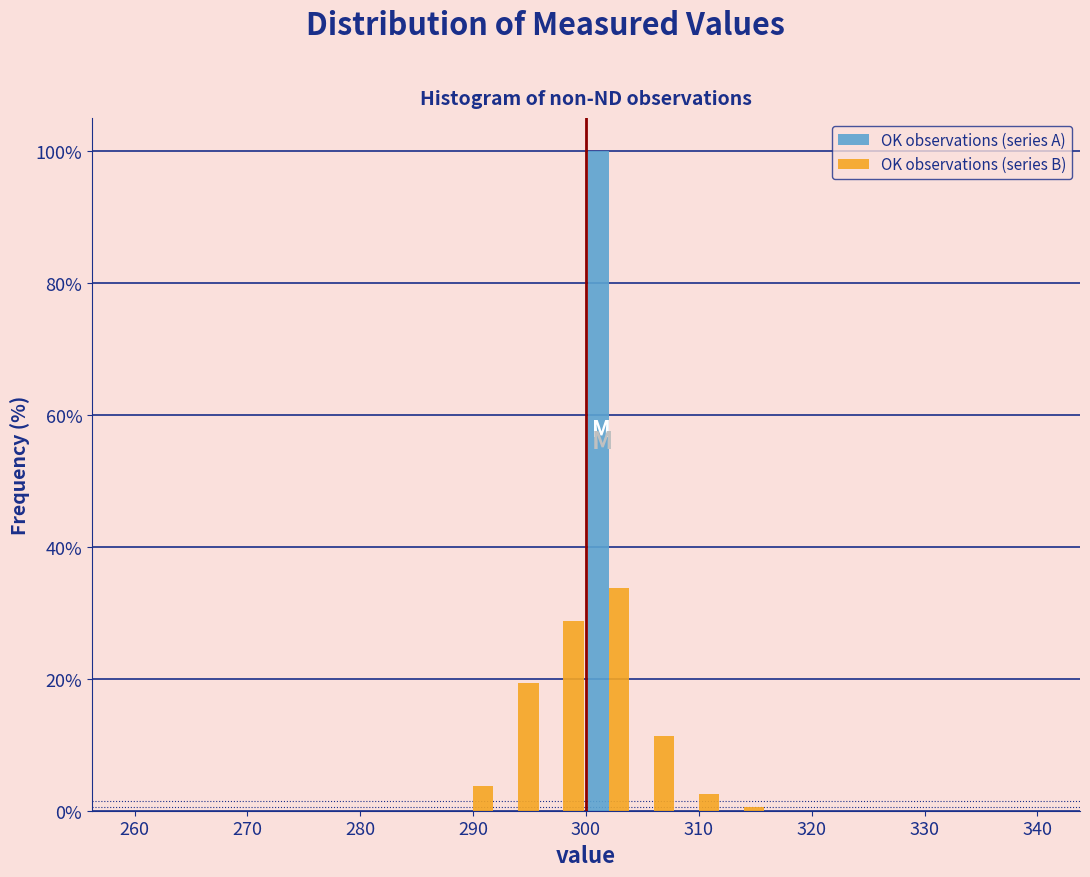

Reading left to right, transcribe this chart: for each range on the x-axis, give the height of each series' bar. The values are not printed on the chart, so give them approximately, as read against the axis.

260 to 264: OK observations (series A)=0	OK observations (series B)=0
264 to 268: OK observations (series A)=0	OK observations (series B)=0
268 to 272: OK observations (series A)=0	OK observations (series B)=0
272 to 276: OK observations (series A)=0	OK observations (series B)=0
276 to 280: OK observations (series A)=0	OK observations (series B)=0
280 to 284: OK observations (series A)=0	OK observations (series B)=0
284 to 288: OK observations (series A)=0	OK observations (series B)=0
288 to 292: OK observations (series A)=0	OK observations (series B)=4
292 to 296: OK observations (series A)=0	OK observations (series B)=20
296 to 300: OK observations (series A)=0	OK observations (series B)=28
300 to 304: OK observations (series A)=100	OK observations (series B)=34
304 to 308: OK observations (series A)=0	OK observations (series B)=12
308 to 312: OK observations (series A)=0	OK observations (series B)=2
312 to 316: OK observations (series A)=0	OK observations (series B)=under 2
316 to 320: OK observations (series A)=0	OK observations (series B)=0
320 to 324: OK observations (series A)=0	OK observations (series B)=0
324 to 328: OK observations (series A)=0	OK observations (series B)=0
328 to 332: OK observations (series A)=0	OK observations (series B)=0
332 to 336: OK observations (series A)=0	OK observations (series B)=0
336 to 340: OK observations (series A)=0	OK observations (series B)=0